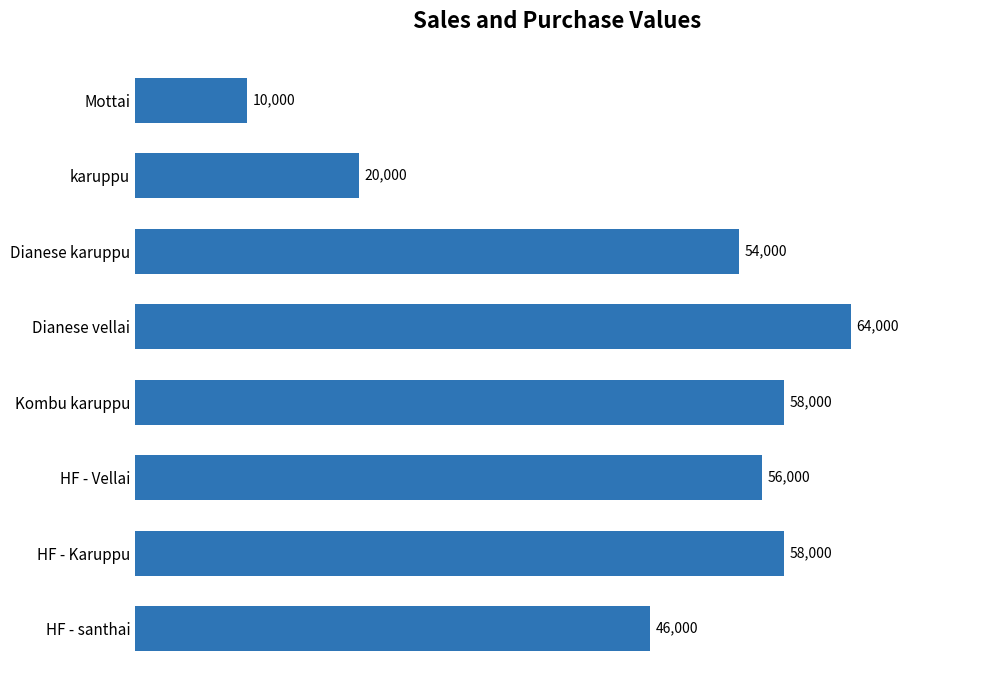

What is the minimum value shown in the chart?

10000